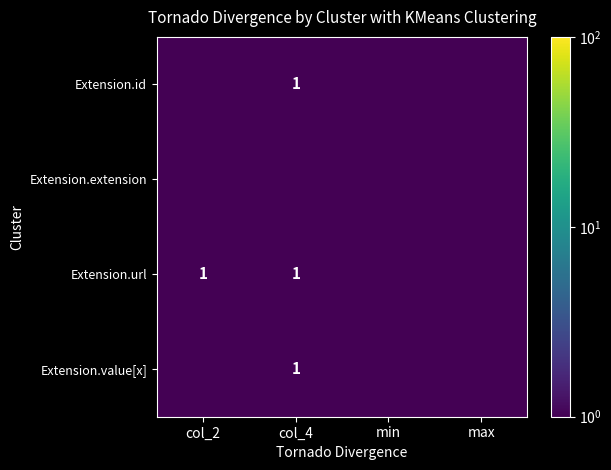

The Extension.id series shows 1.0 at col_4. True or false?

True